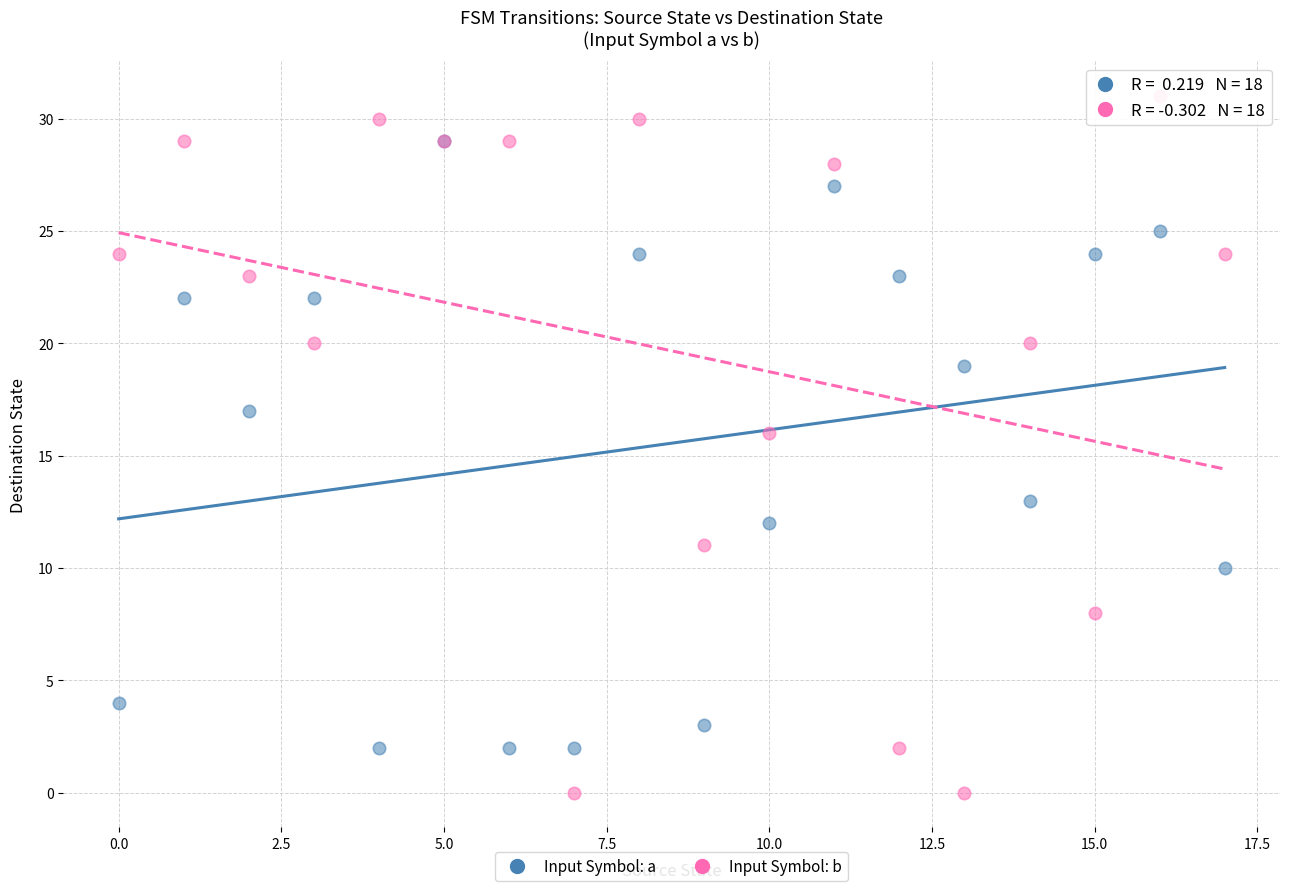

In the Input Symbol: b series, what Y value is closest to 15?

16